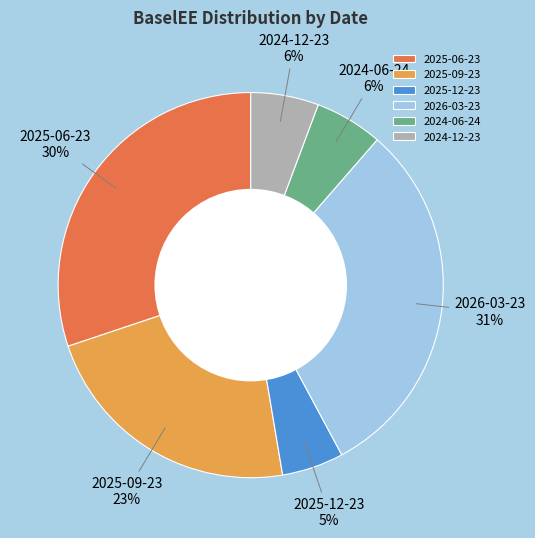

Which category has the smallest portion of the pie?

2025-12-23